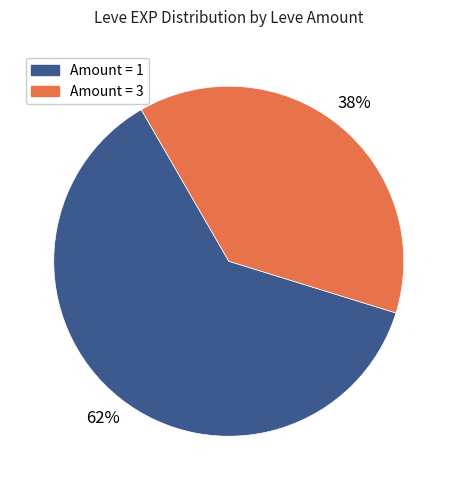

Does any single category account for the majority?

Yes